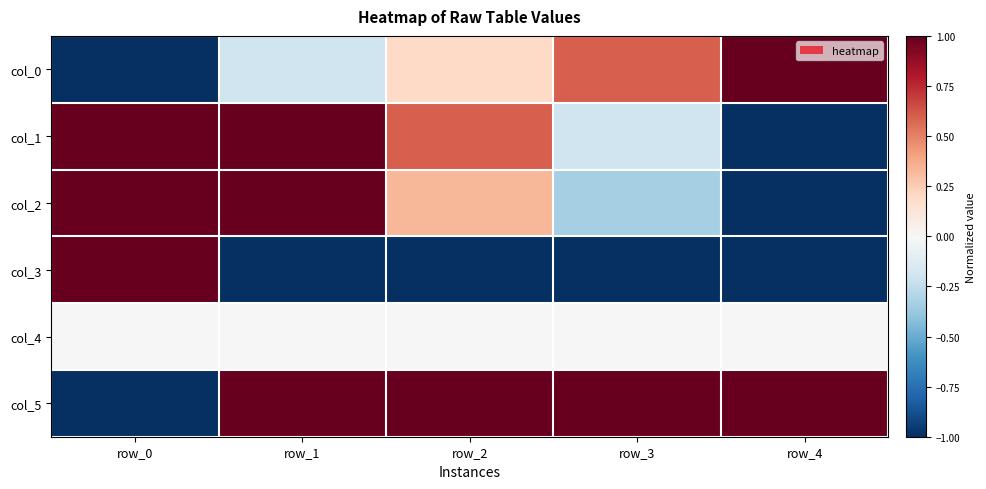

Count the number of data series in this chart.

6